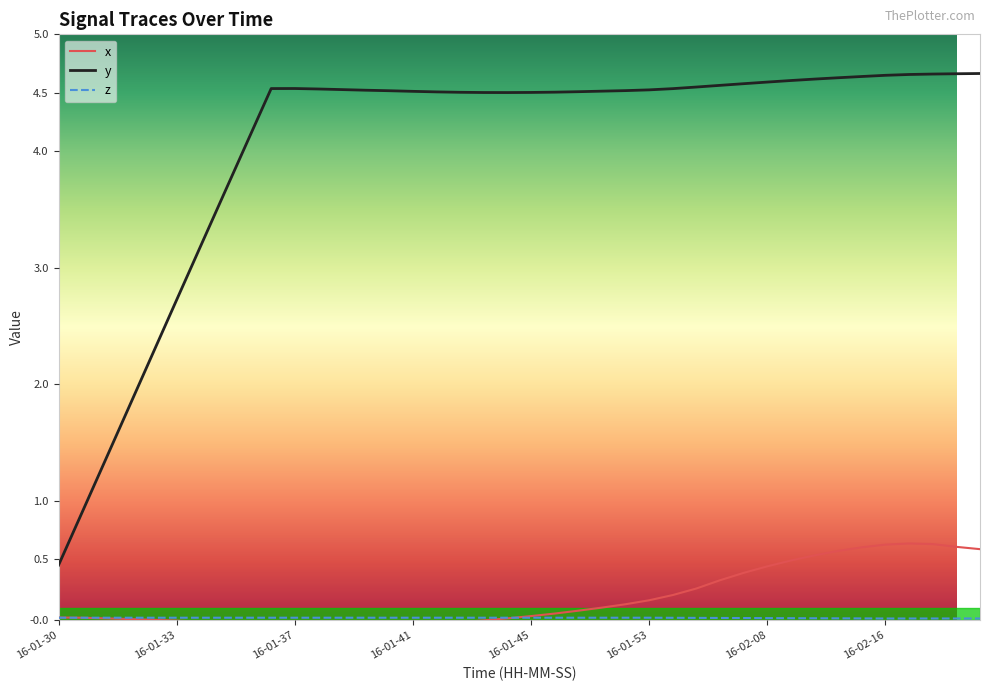

Which series has the largest total across all categories?

y